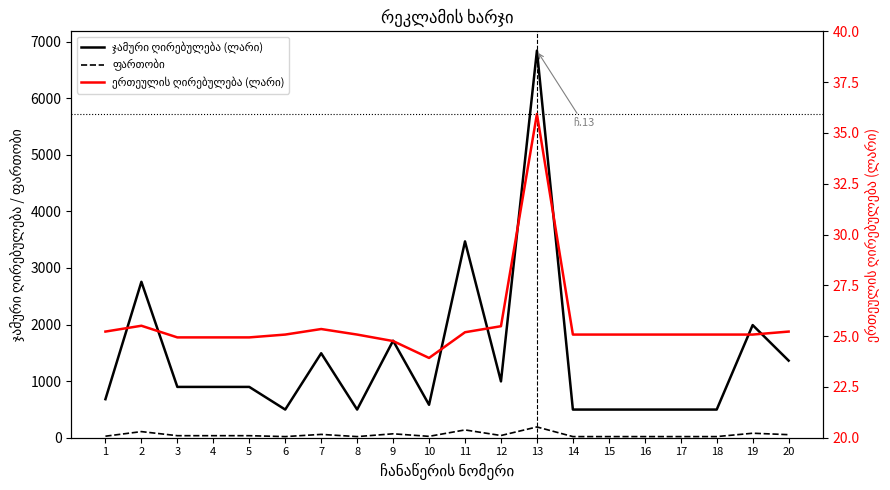

True or false: ჯამური ღირებულება (ლარი) and ფართობი intersect in this chart.

False